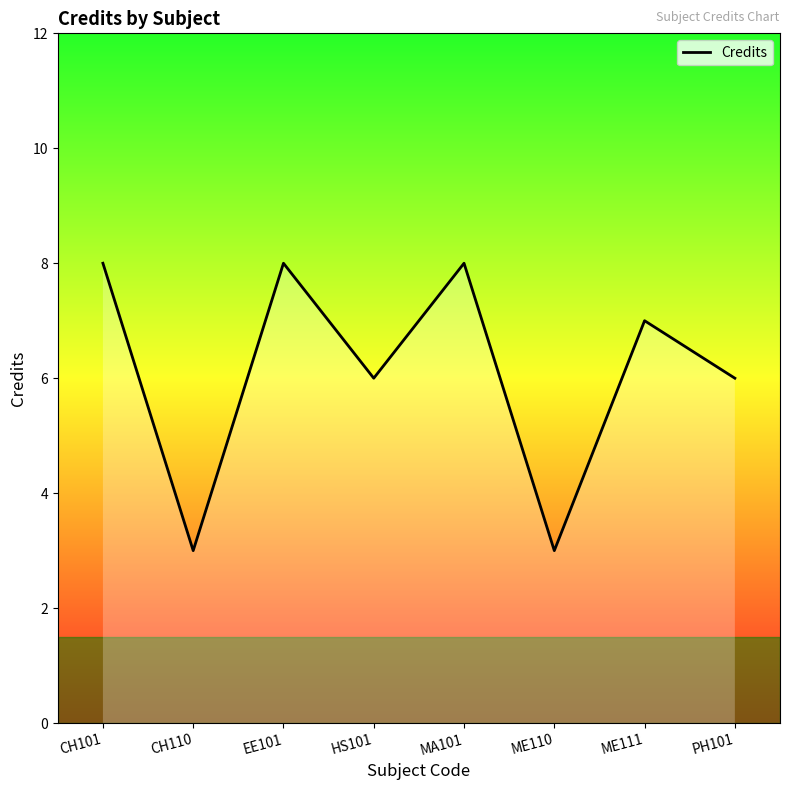

Where is the first local minimum?

CH110